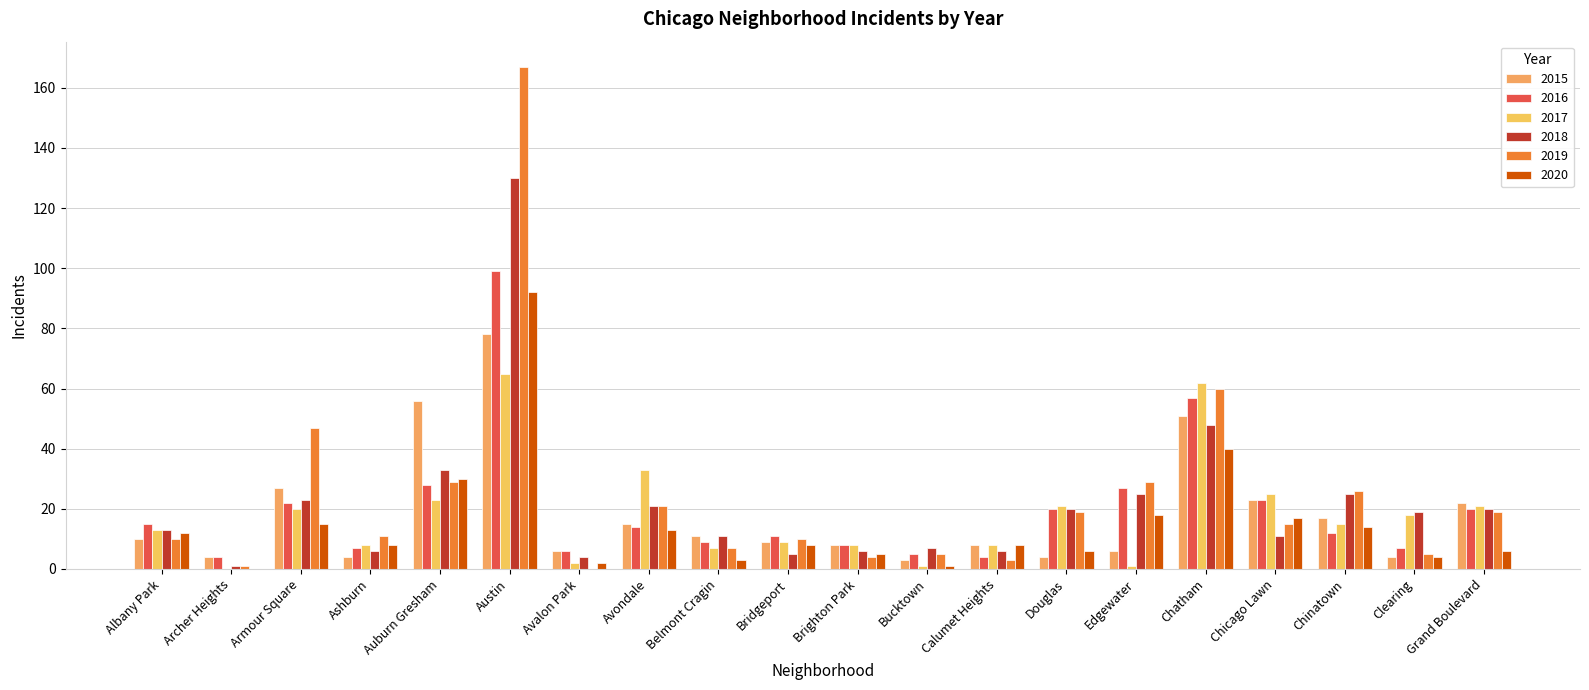

Are the bars horizontal?

No